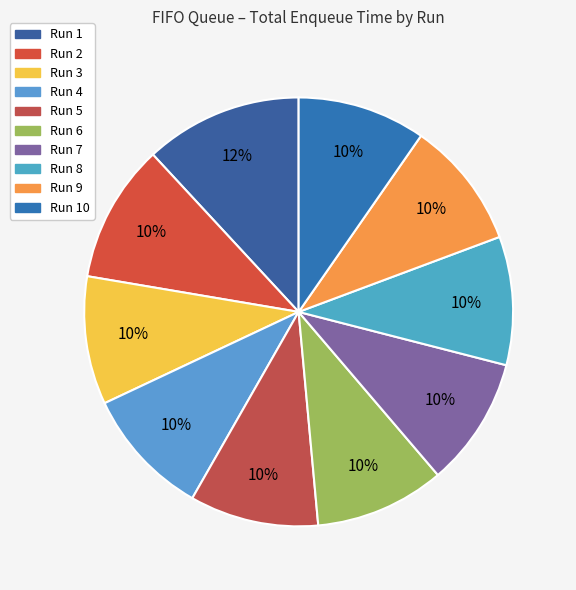

How many slices are in this pie chart?

10